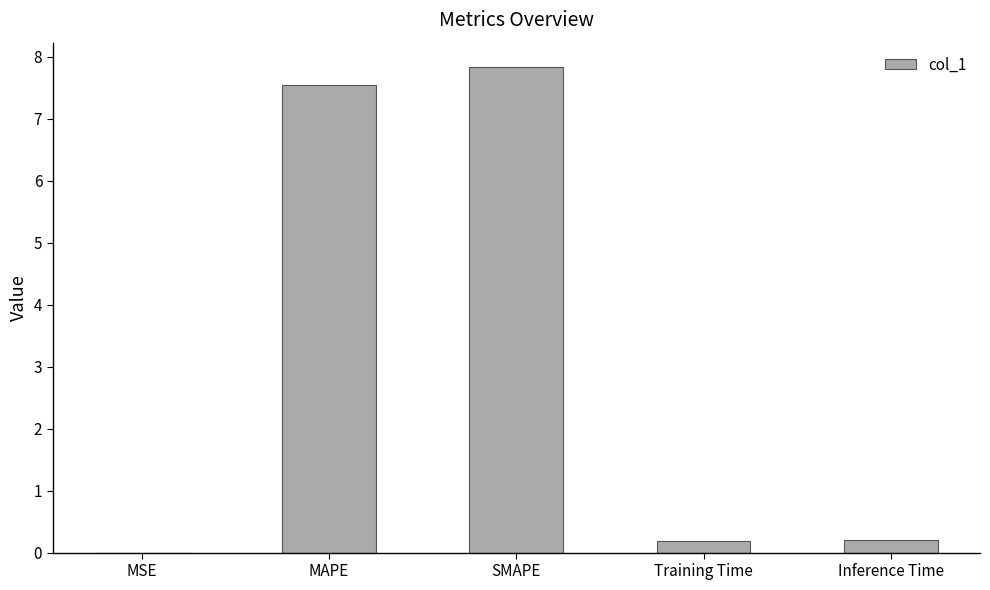

What is the sum of the values at MAPE and SMAPE?

15.4